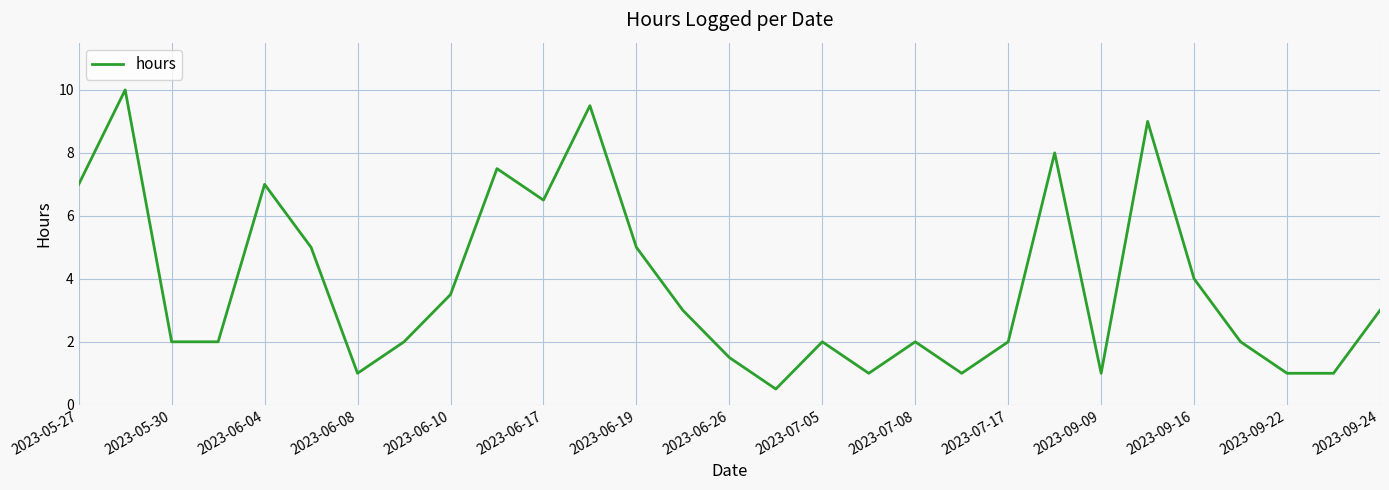

What is the sum of all values?

110.0